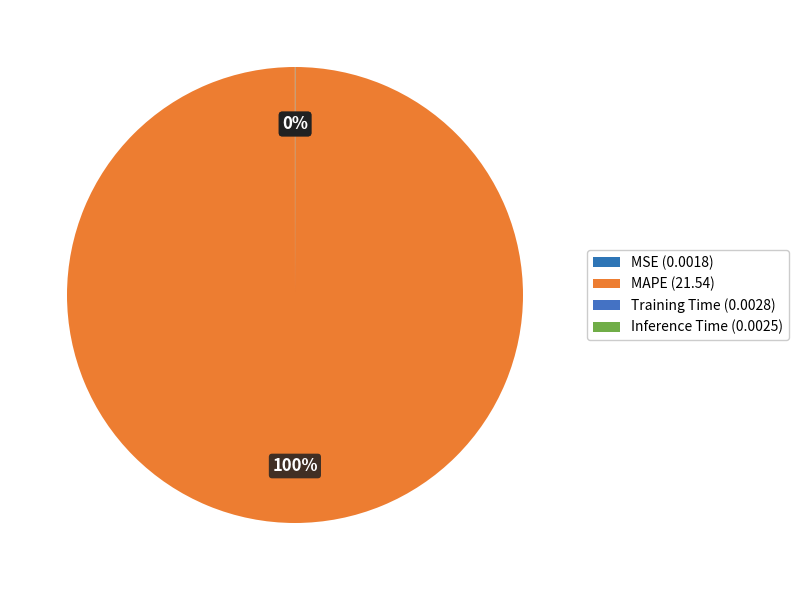

To the nearest percent, what is the average slice percentage?

25%